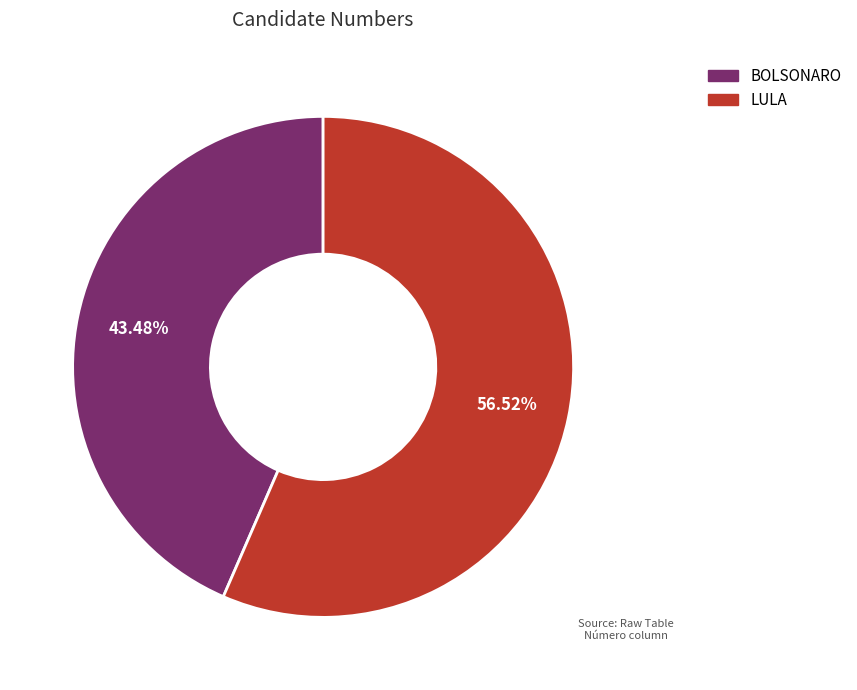

True or false: LULA accounts for 57% of the total.

True